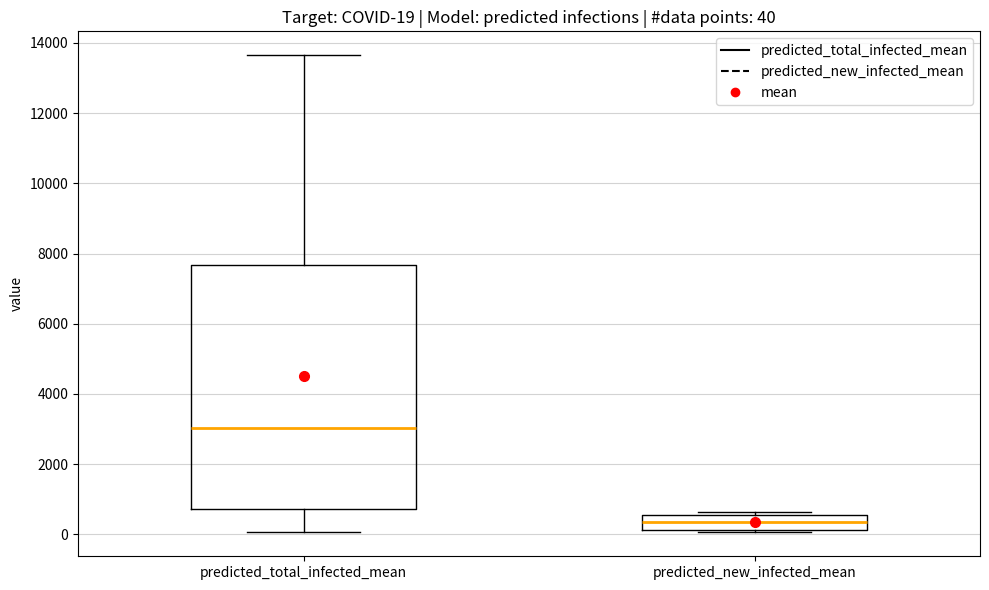

Which box's median line is the lowest?

predicted_new_infected_mean